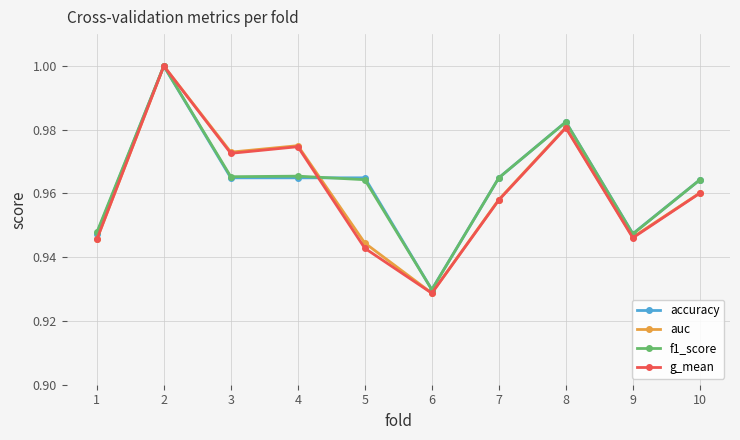

True or false: f1_score has a value of 1.2 at 6.

False